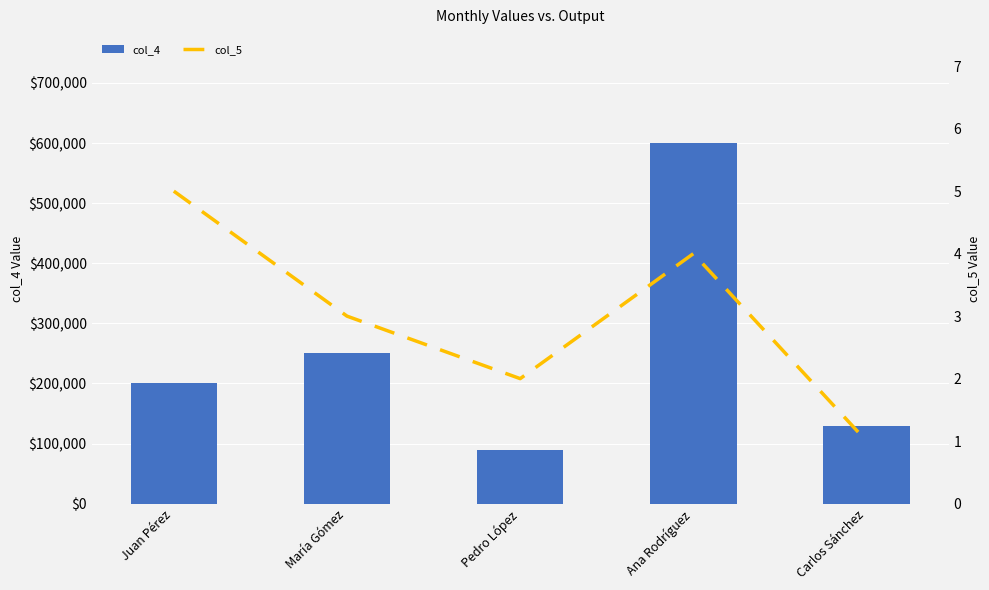

Reading left to right, extract all data points from this chart.

col_4: Juan Pérez=200000	María Gómez=250000	Pedro López=90000	Ana Rodríguez=600000	Carlos Sánchez=130000
col_5: Juan Pérez=5	María Gómez=3	Pedro López=2	Ana Rodríguez=4	Carlos Sánchez=1